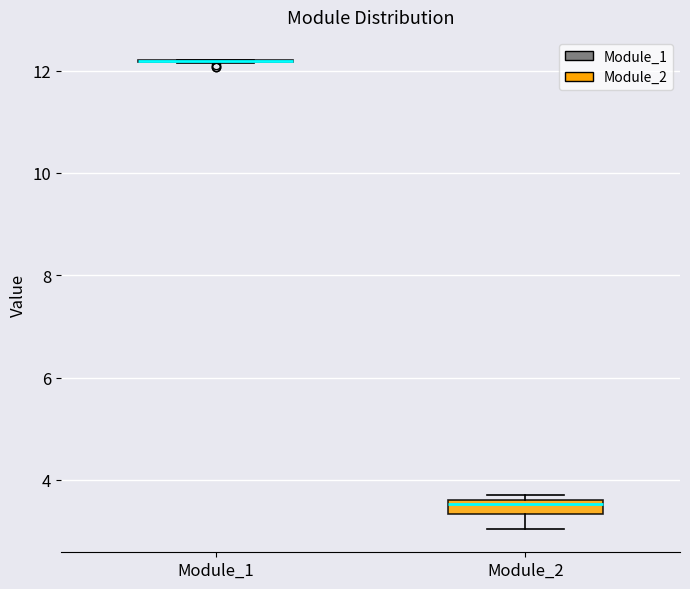

Which box is the tallest, from its lower edge to its upper edge?

Module_2